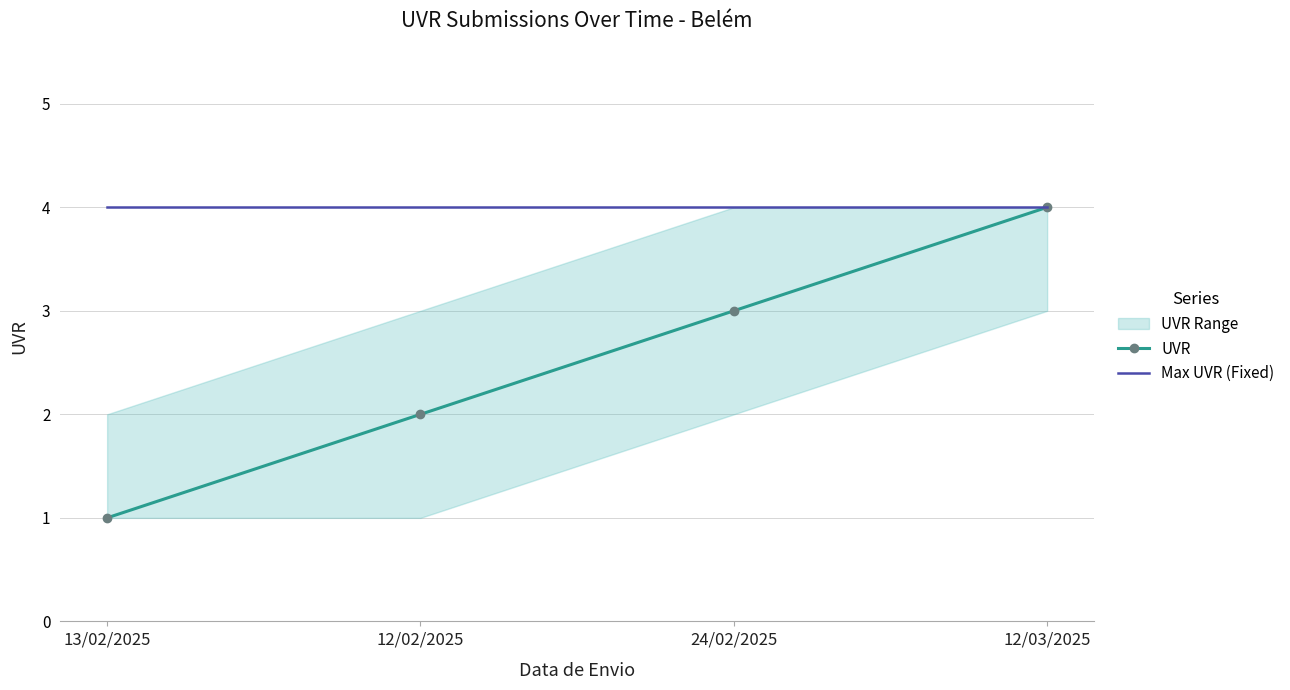

The value of UVR at 12/03/2025 is 6. True or false?

False